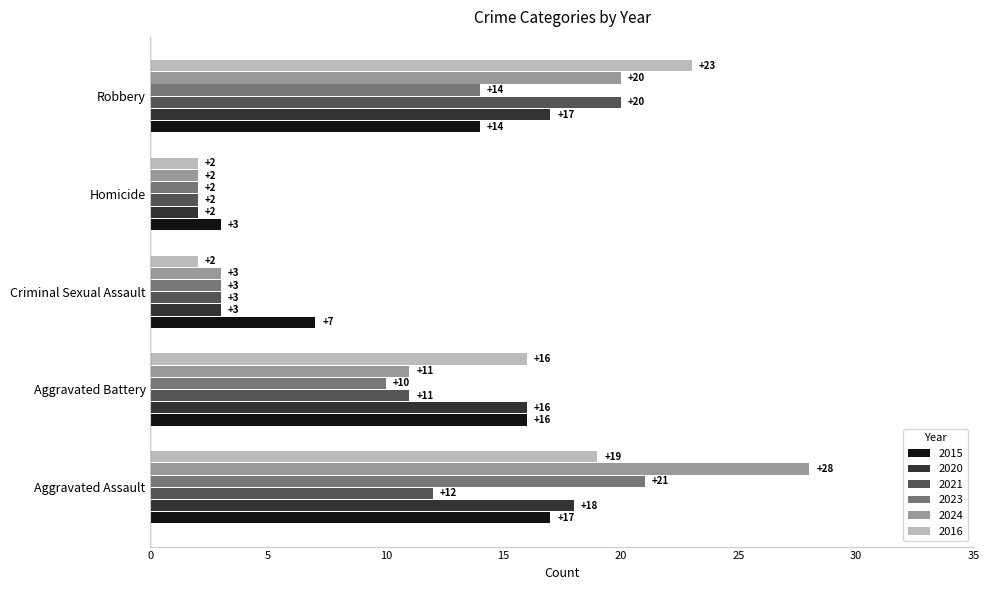

List the series in order of their peak value, lowest first.

2015, 2020, 2021, 2023, 2016, 2024